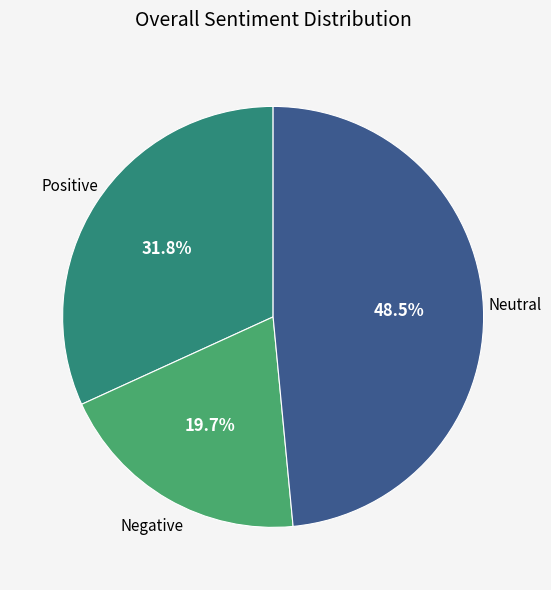

What percentage do Positive and Negative together represent?

51.5%